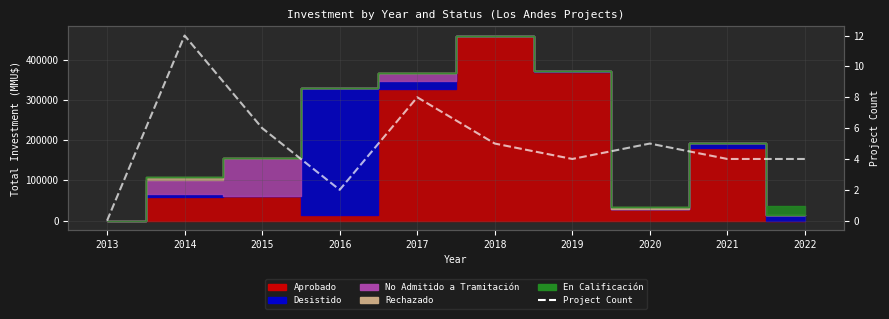

The value at 2019 is 1. True or false?

False